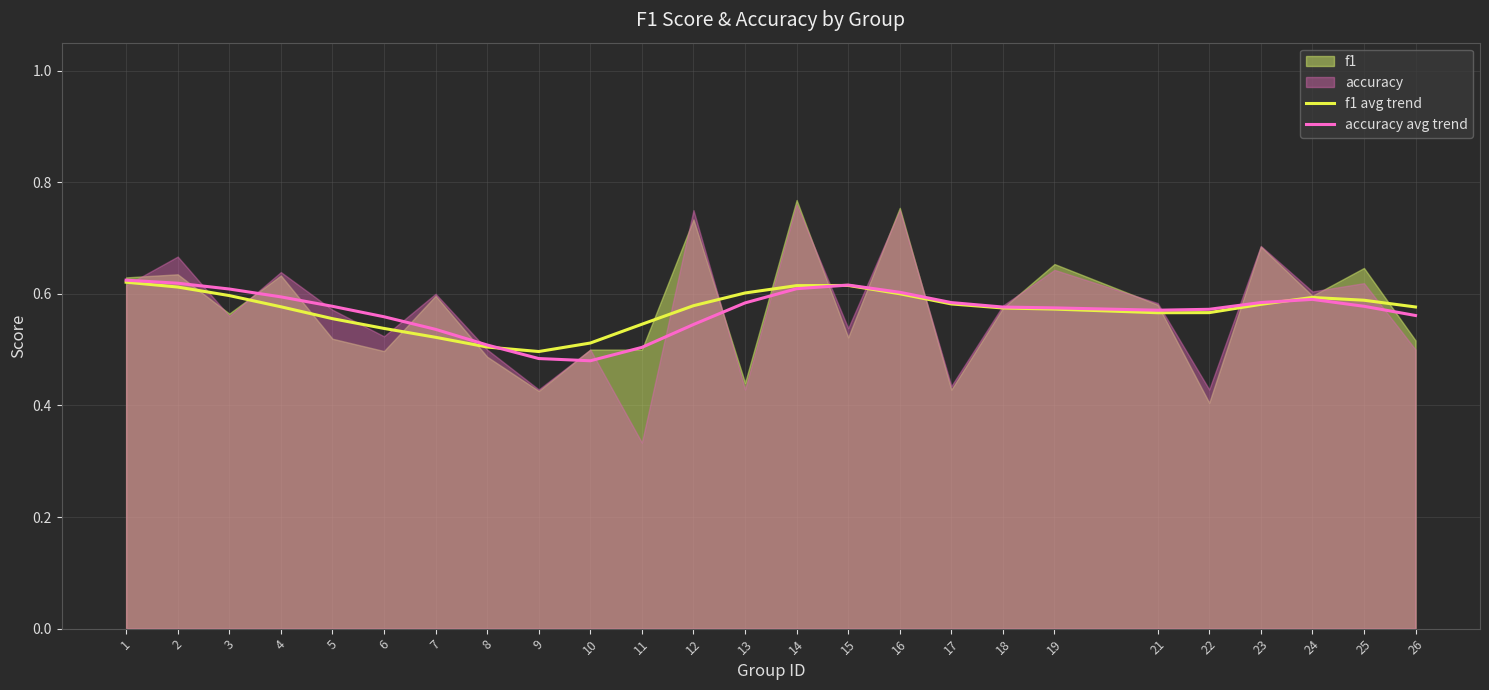

The value of f1 avg trend at 14 is 0.1. True or false?

False